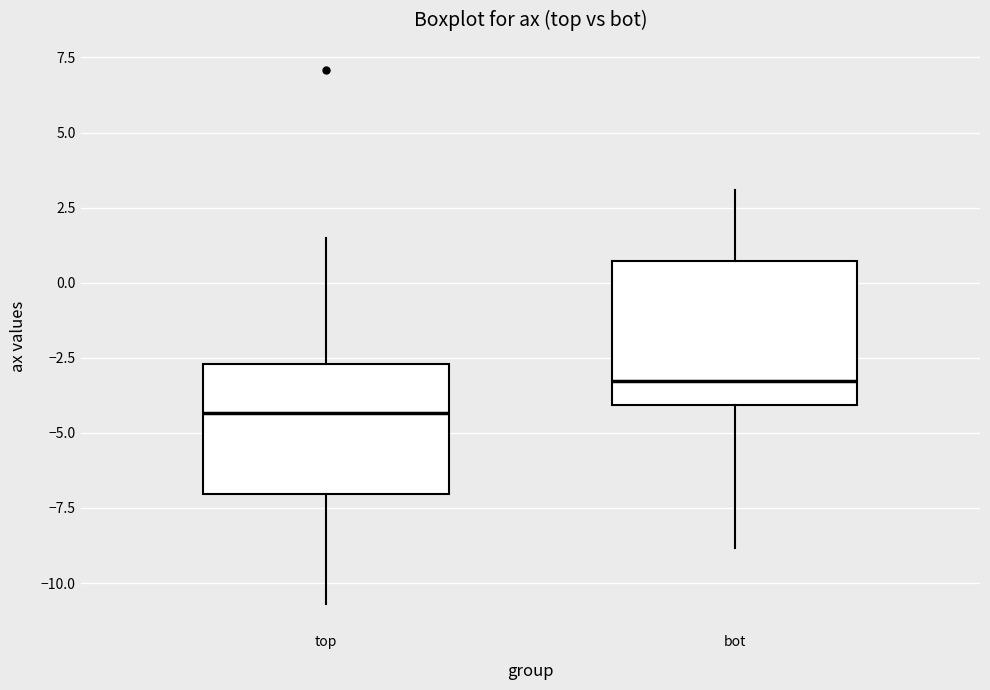

Where does the lower whisker of the box for bot end on the y-axis? The values are not printed on the chart, so give them approximately, as read against the axis.

-9.0